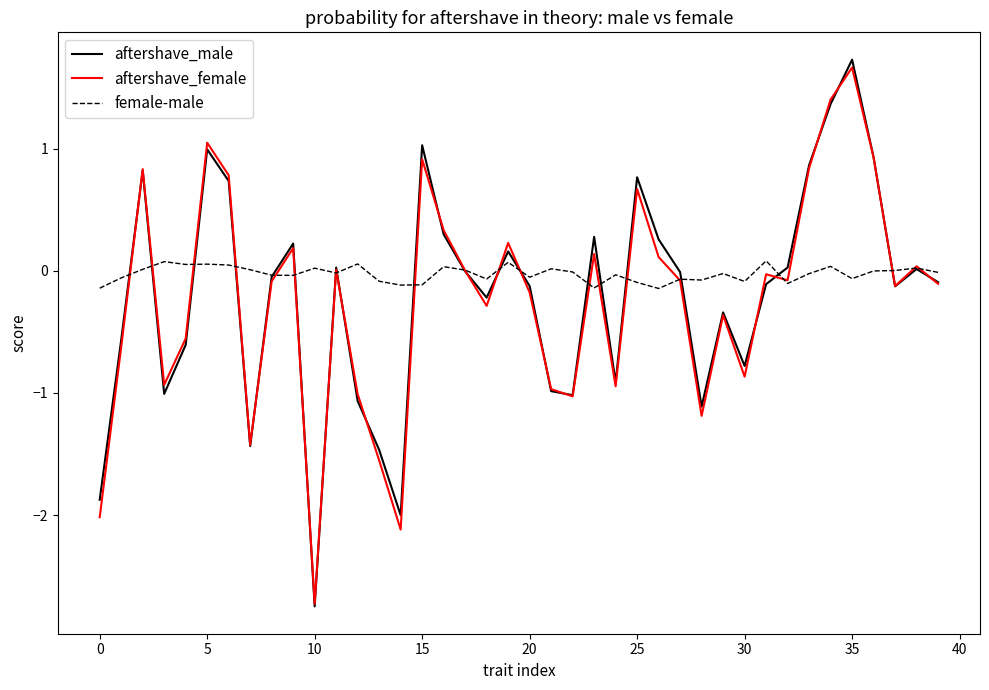

Is this an area chart (filled region under the line)?

No